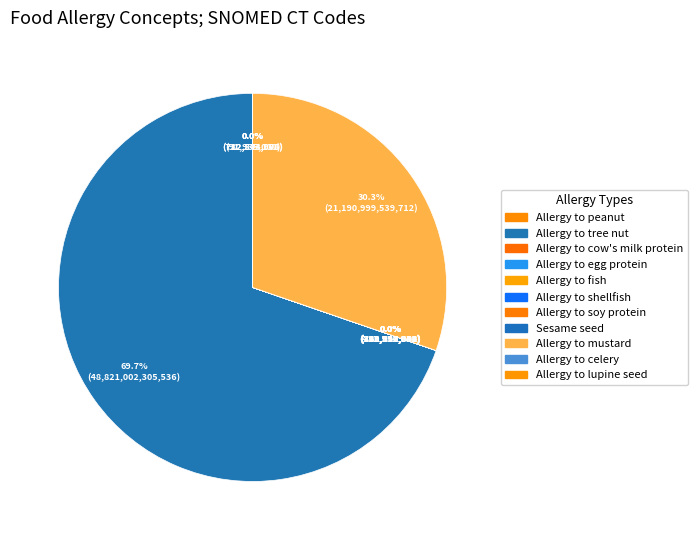

What portion of the pie excludes Allergy to peanut?

100.0%